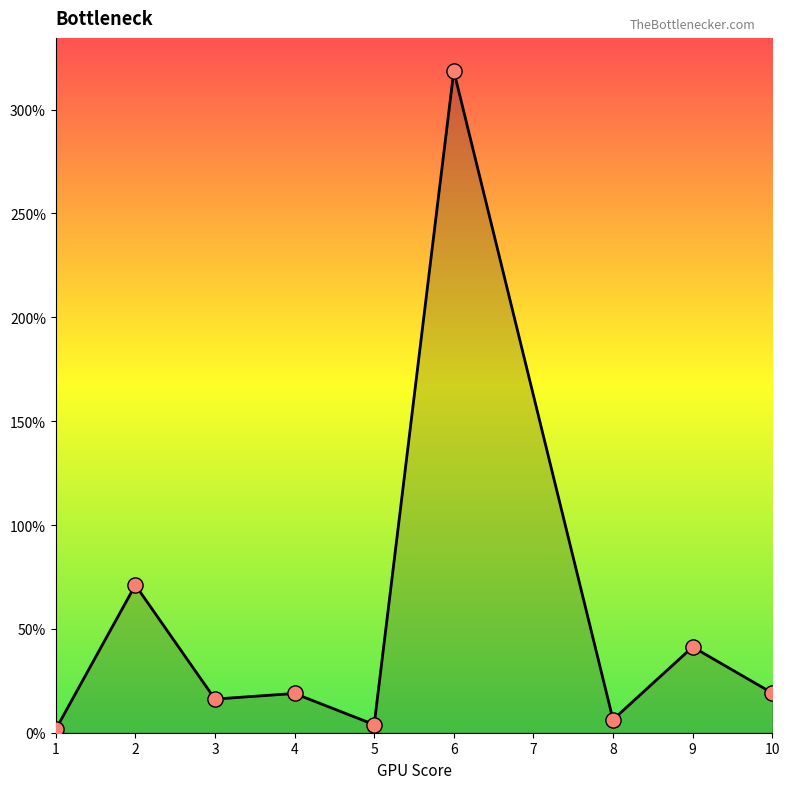

What is the ratio of the value at 9 to the value at 3?

2.5